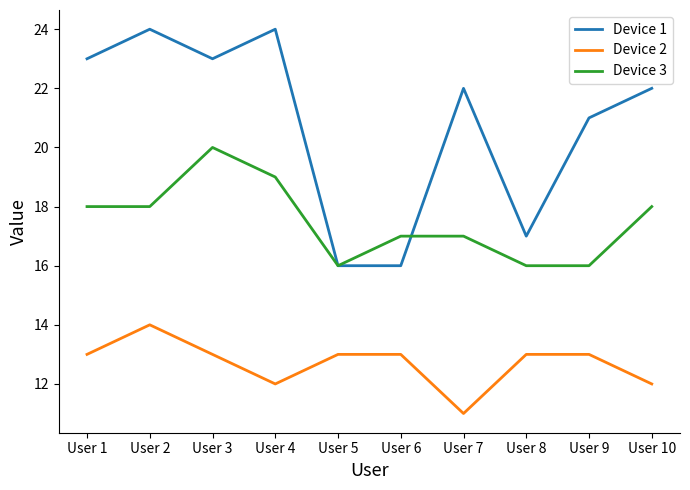

List the series in order of their overall mean, highest first.

Device 1, Device 3, Device 2